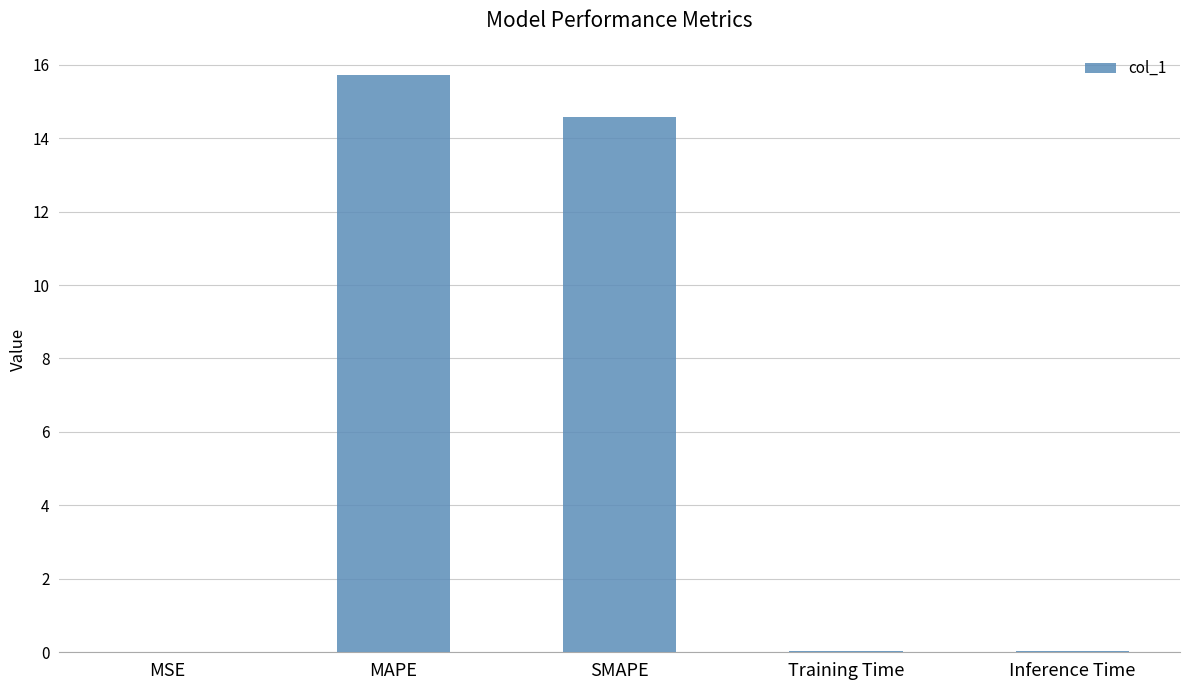

Which category has the highest value across all series?

MAPE